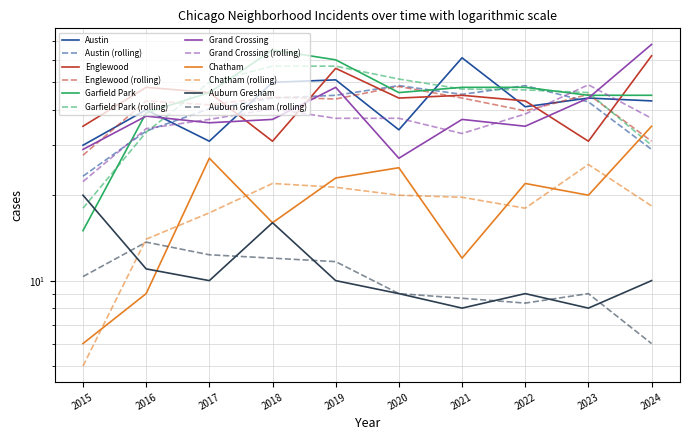

Between 2018 and 2020, which is larger?

2018